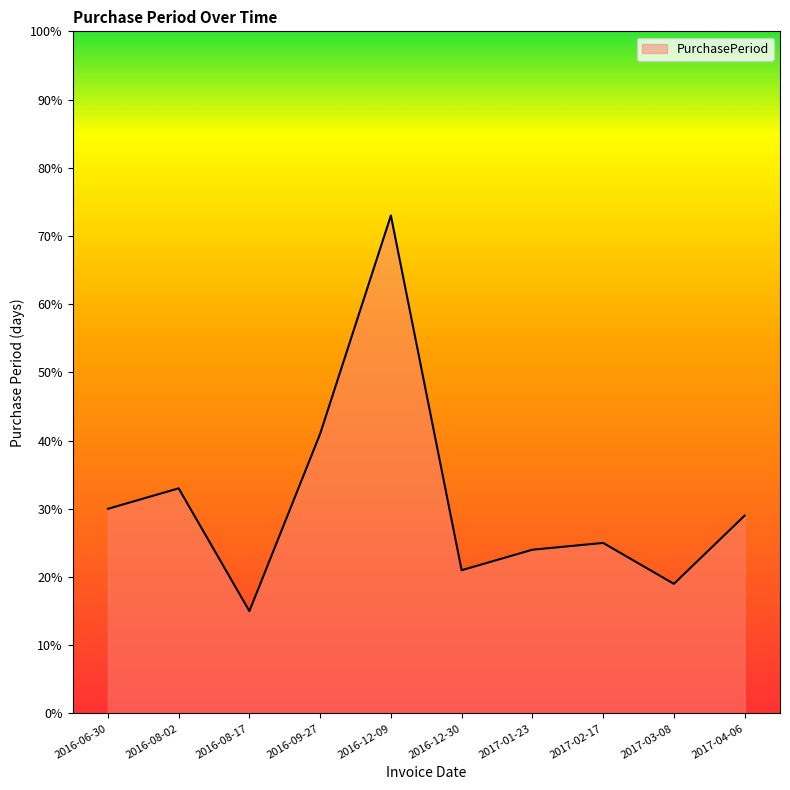

Between 2016-12-09 and 2017-04-06, which is larger?

2016-12-09